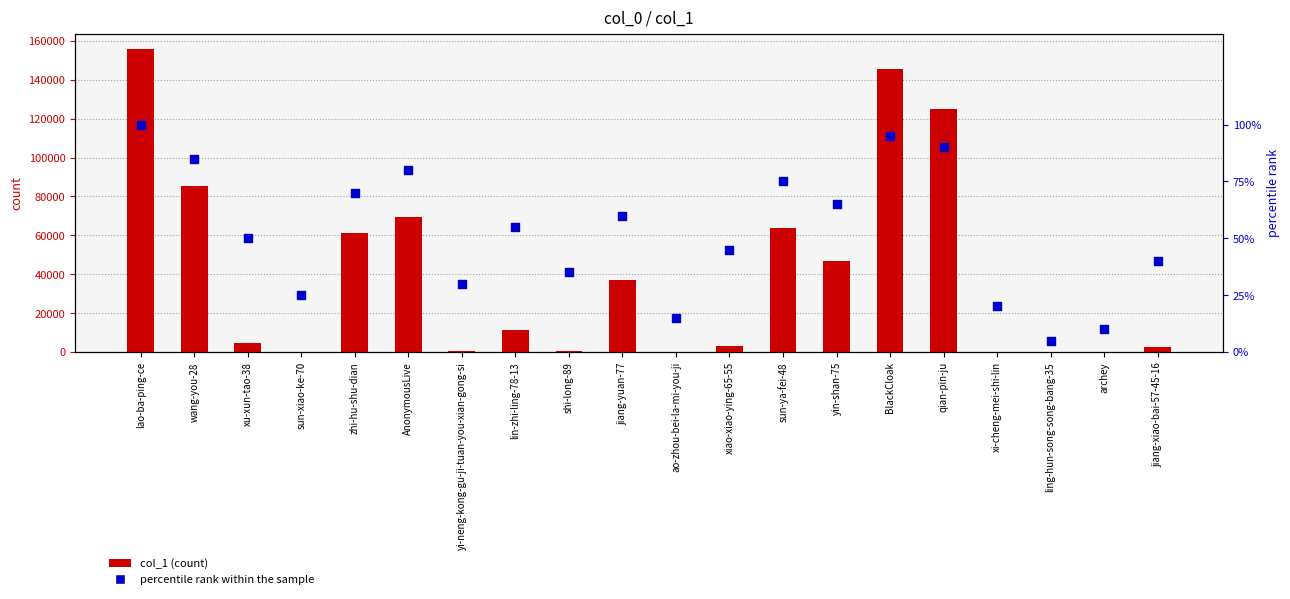

At how many categories does at least one series exceed 72405?

4